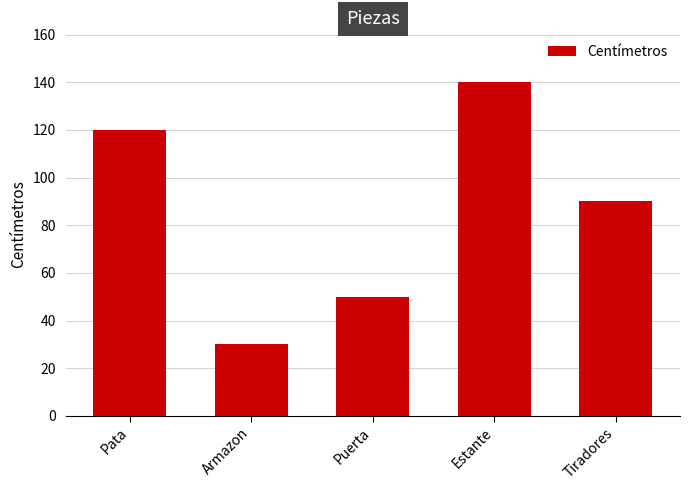

What is the change in value from Pata to Estante?

+20